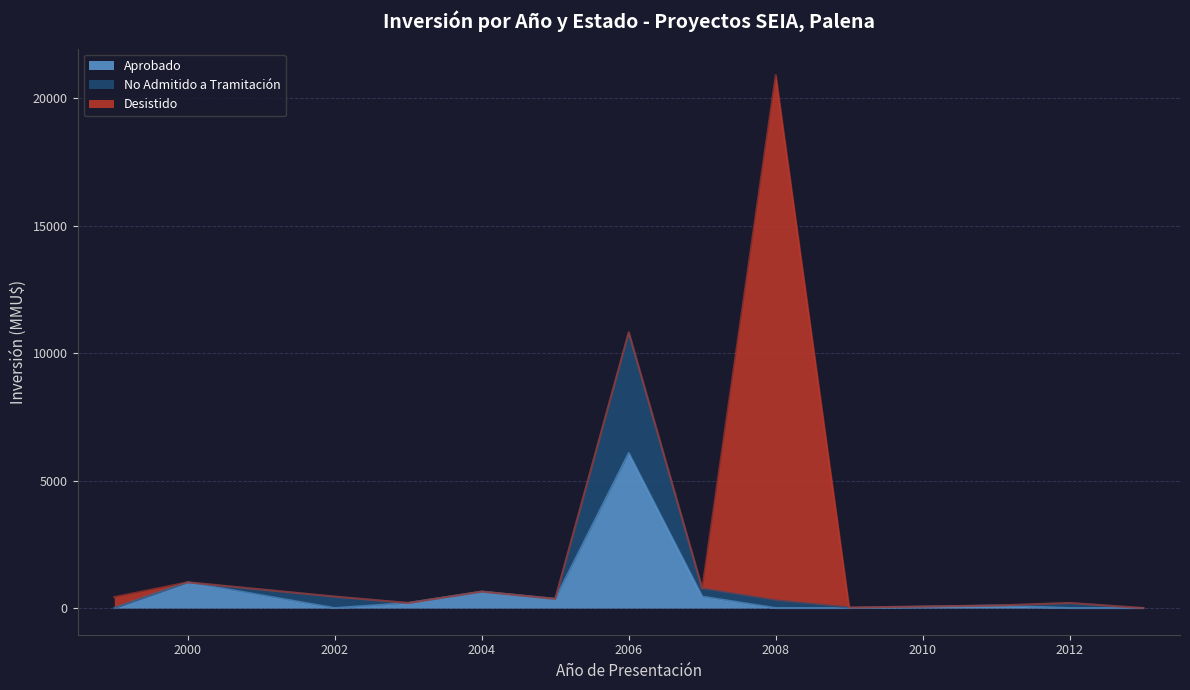

True or false: No Admitido has more than 0 interior local peaks.

True